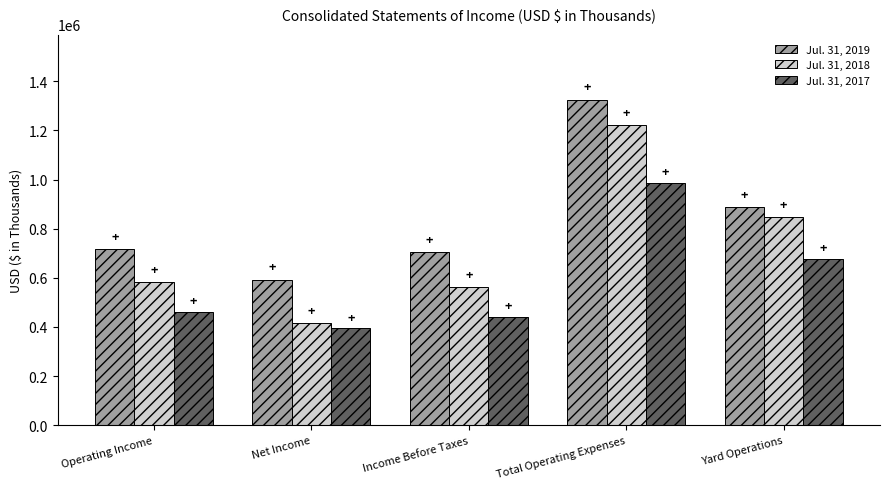

True or false: Jul. 31, 2017 has a value of 440100 at Income Before Taxes.

True